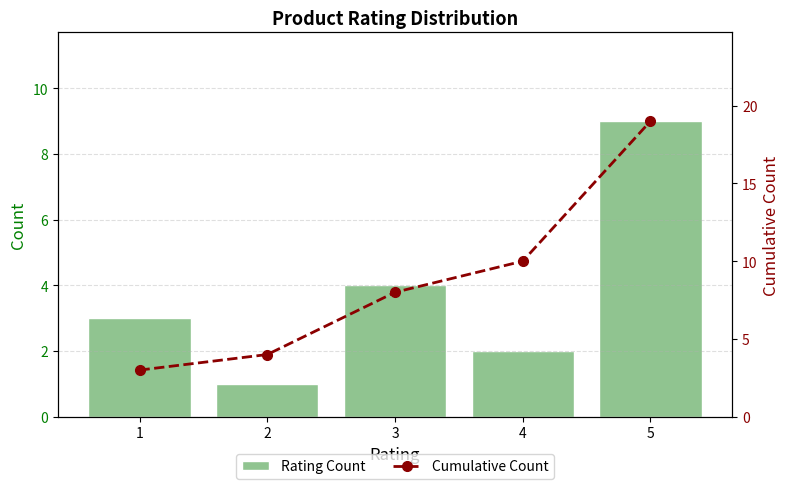

Which series has the largest range (max minus min)?

Cumulative Count